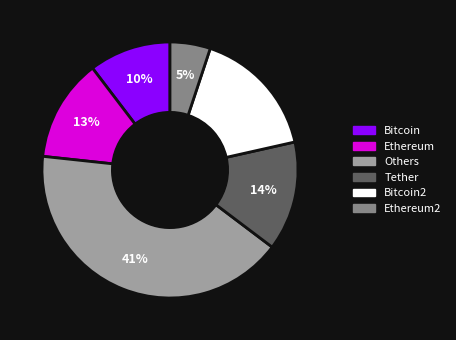

Do Others and Tether together represent more than half of the pie?

Yes